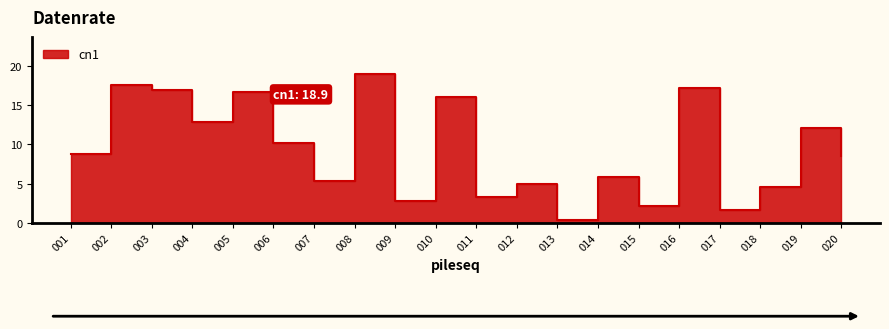

What is the difference between the maximum and minimum values?

18.5